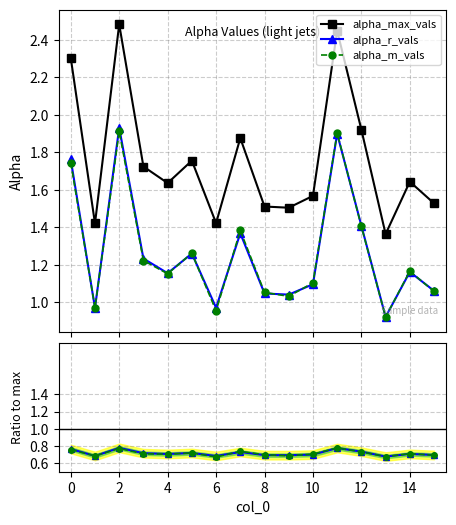

Rank the series at 2 from lowest to highest value.

alpha_m_vals, alpha_r_vals, alpha_max_vals